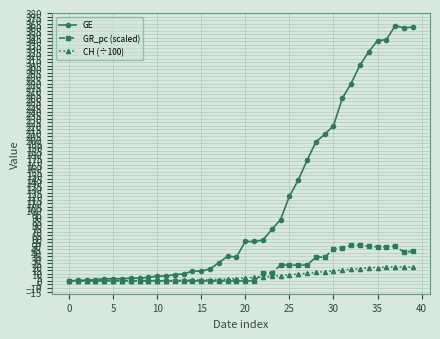

What is the maximum value for GR_pc (scaled)?

50.6